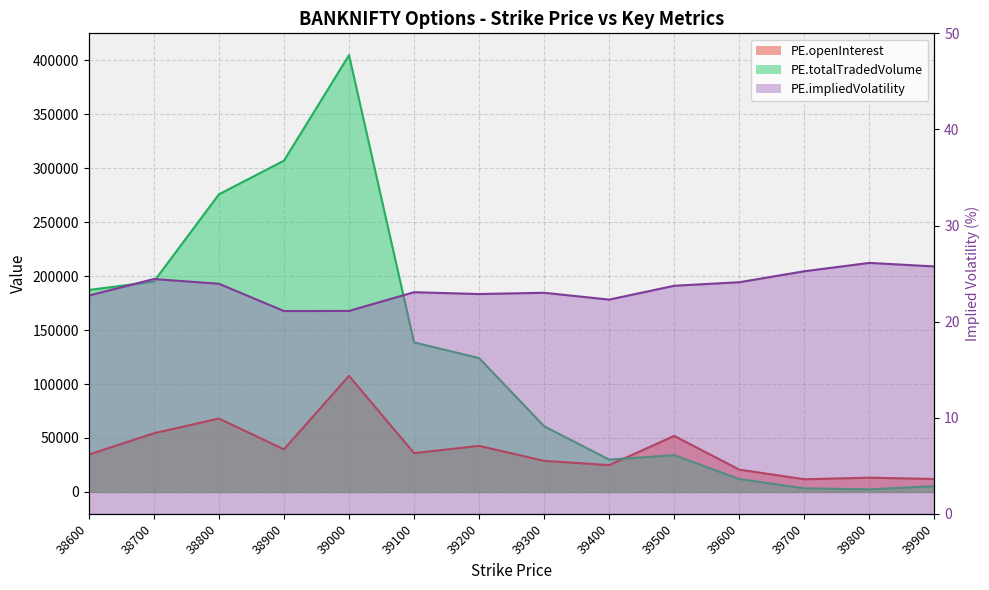

After their last crossing, which series has the higher values: PE.totalTradedVolume or PE.openInterest?

PE.openInterest